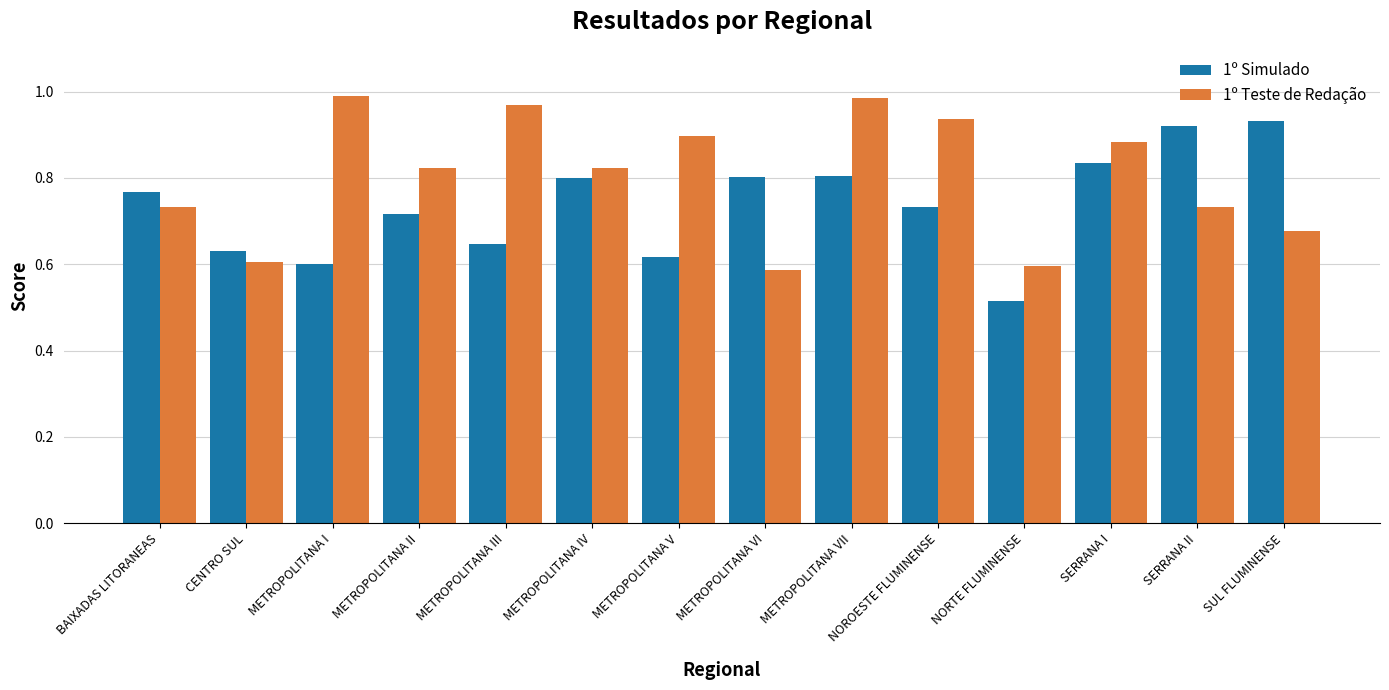

At METROPOLITANA VII, list the series in order from largest to smallest.

1º Teste de Redação, 1º Simulado